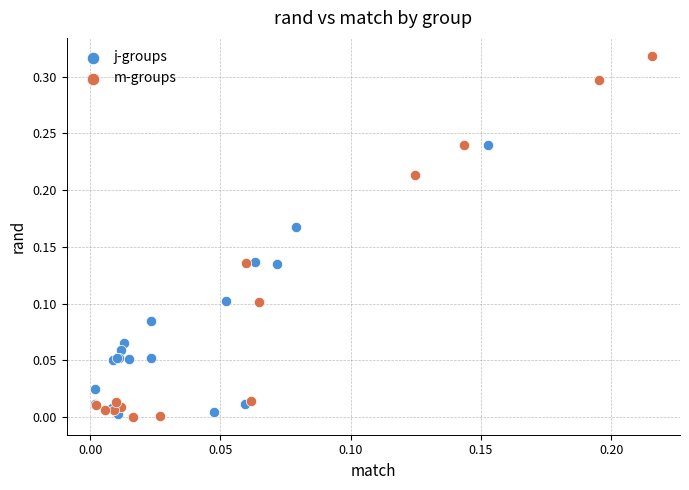

Which series has the largest Y range (max minus min)?

m-groups